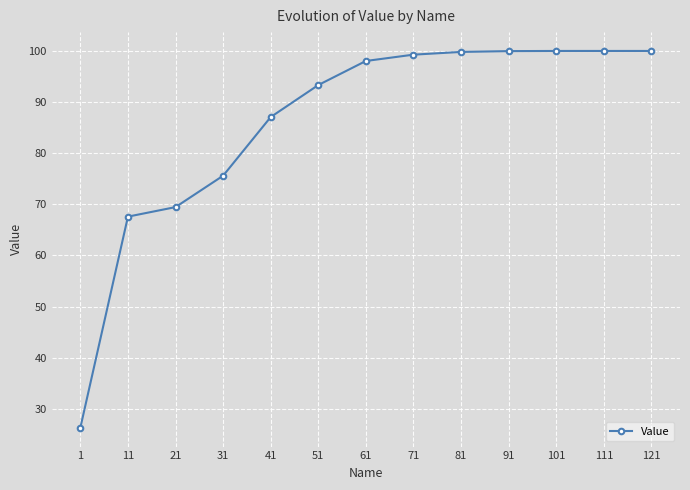

What is the value of the 6th point from the left?

93.3